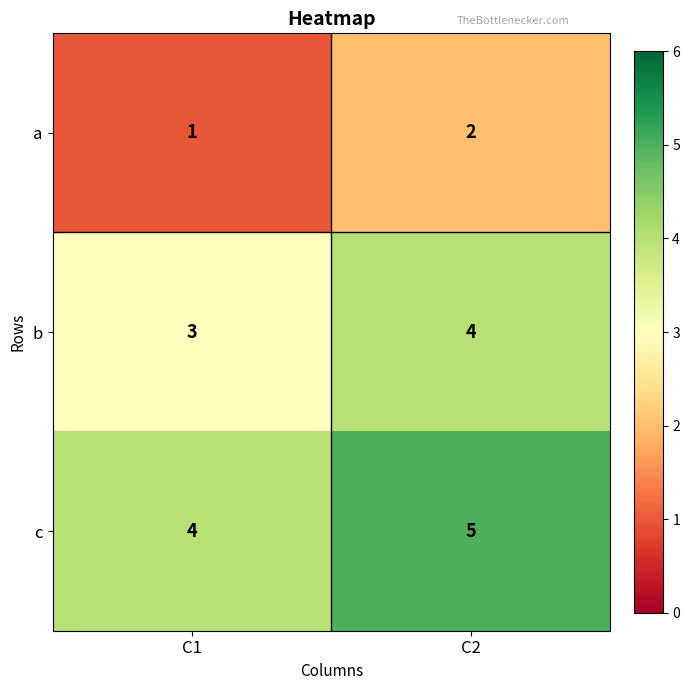

Reading left to right, list all the values displayed in this chart.

a: 1	2
b: 3	4
c: 4	5